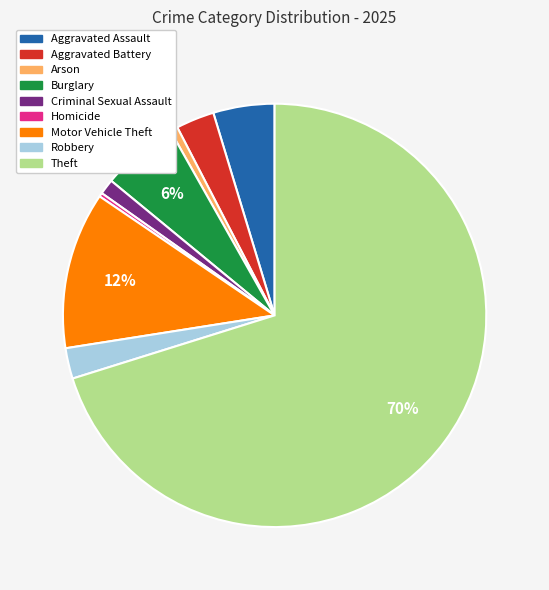

How many slices are in this pie chart?

9